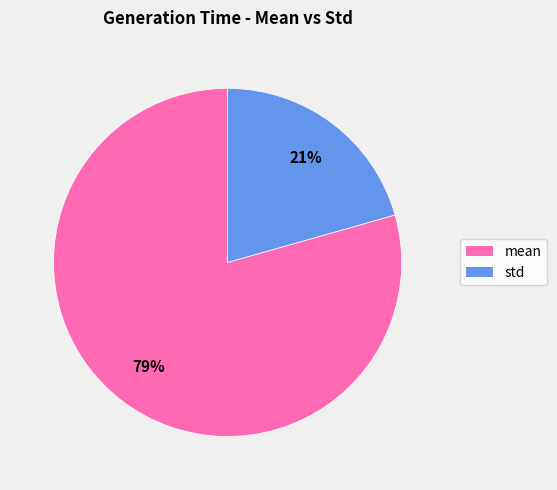

Count the number of slices in the pie.

2